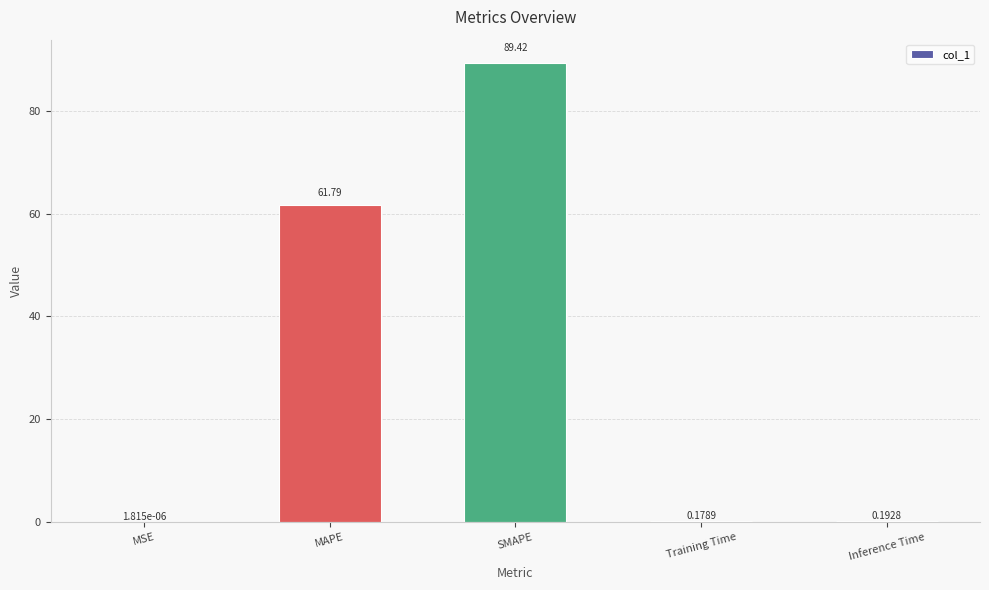

What is the sum of all values?

151.6